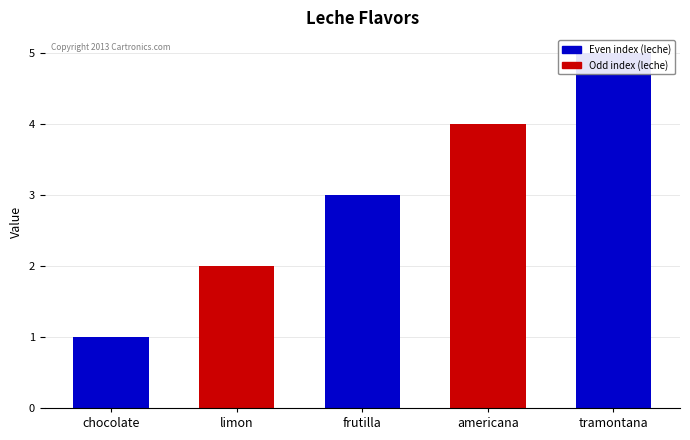

Is it true that the value at limon is 2?

True